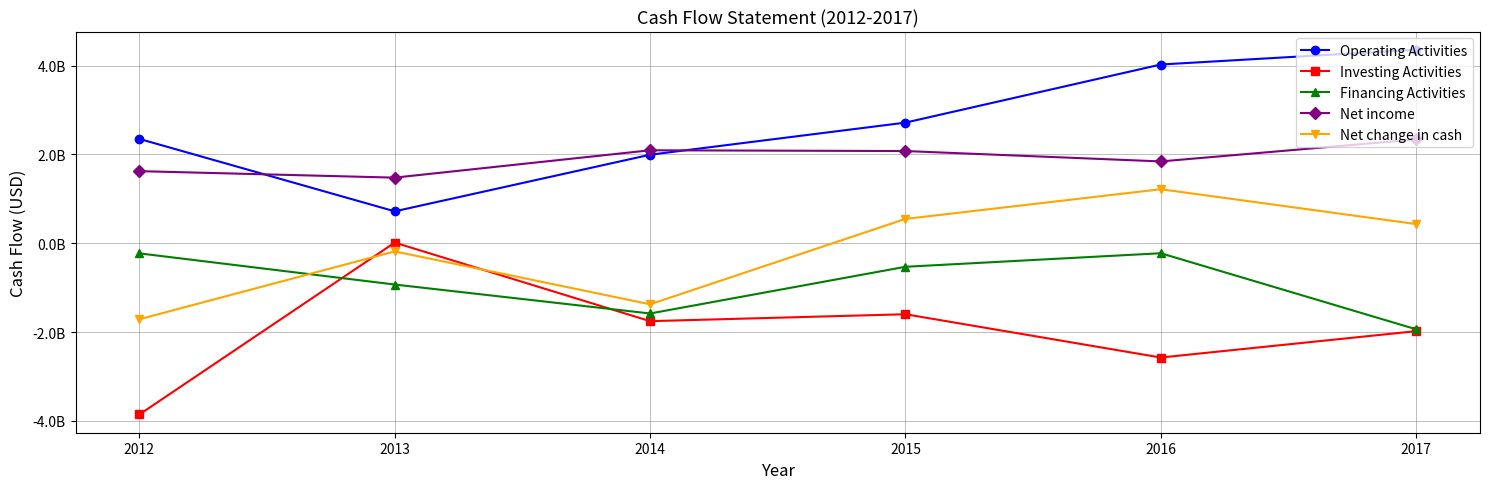

At which category does the chart reach its peak across all series?

2017